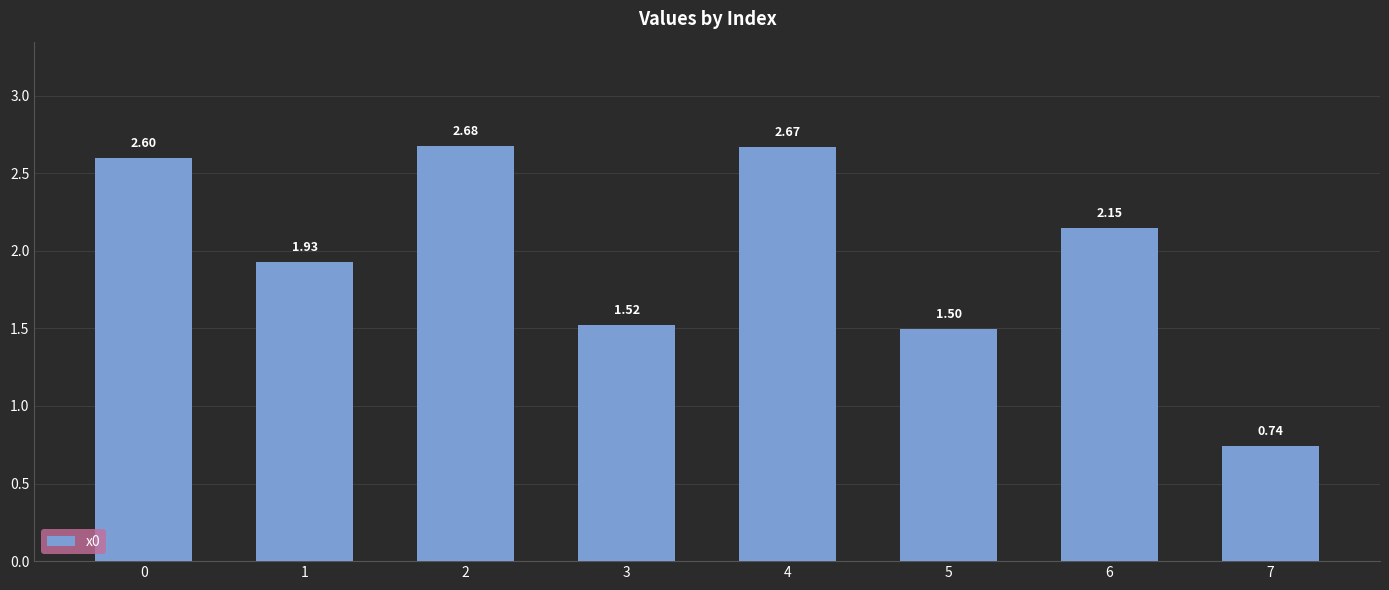

Where is the data nearest to the value 1?

7